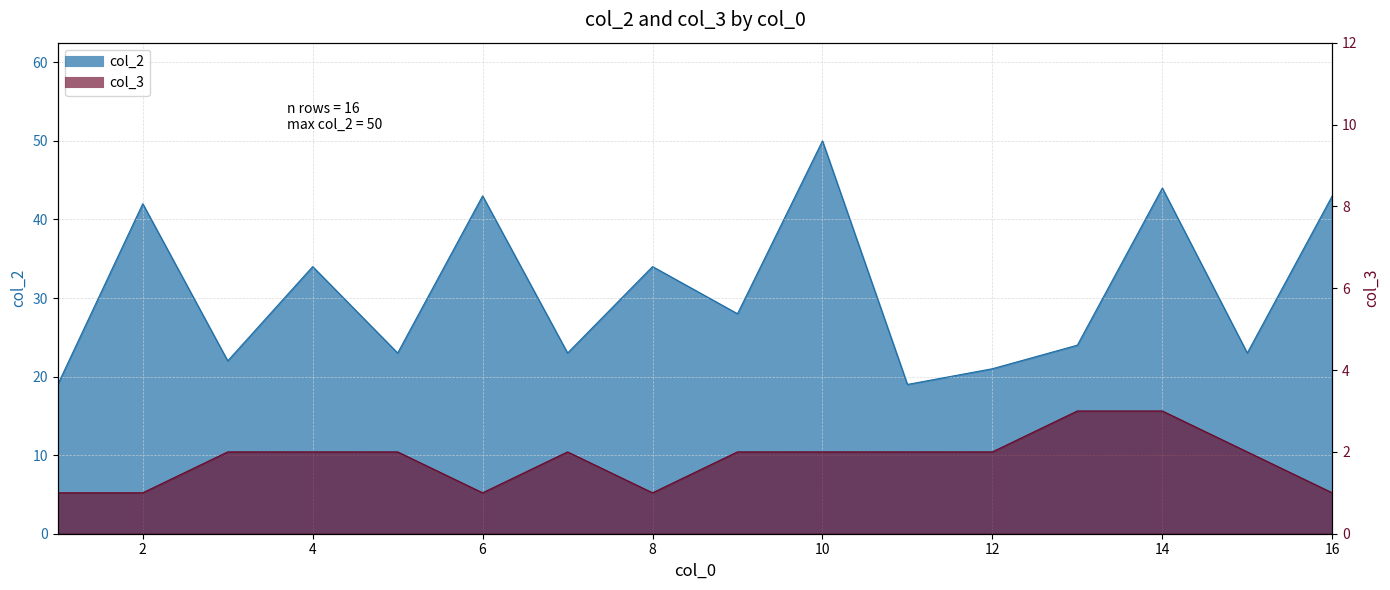

Reading left to right, extract all data points from this chart.

col_2: 19	42	22	34	23	43	23	34	28	50	19	21	24	44	23	43
col_3: 1	1	2	2	2	1	2	1	2	2	2	2	3	3	2	1